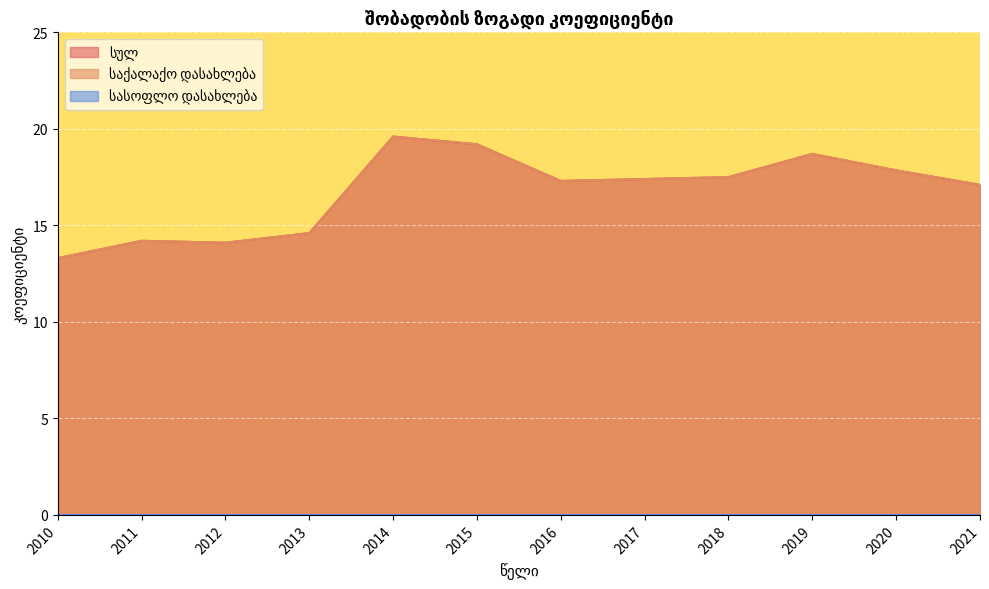

Reading left to right, transcribe all the data shown in this chart.

სულ: 13.3	14.2	14.1	14.6	19.6	19.2	17.3	17.4	17.5	18.7	17.9	17.1
საქალაქო დასახლება: 13.3	14.2	14.1	14.6	19.6	19.2	17.3	17.4	17.5	18.7	17.9	17.1